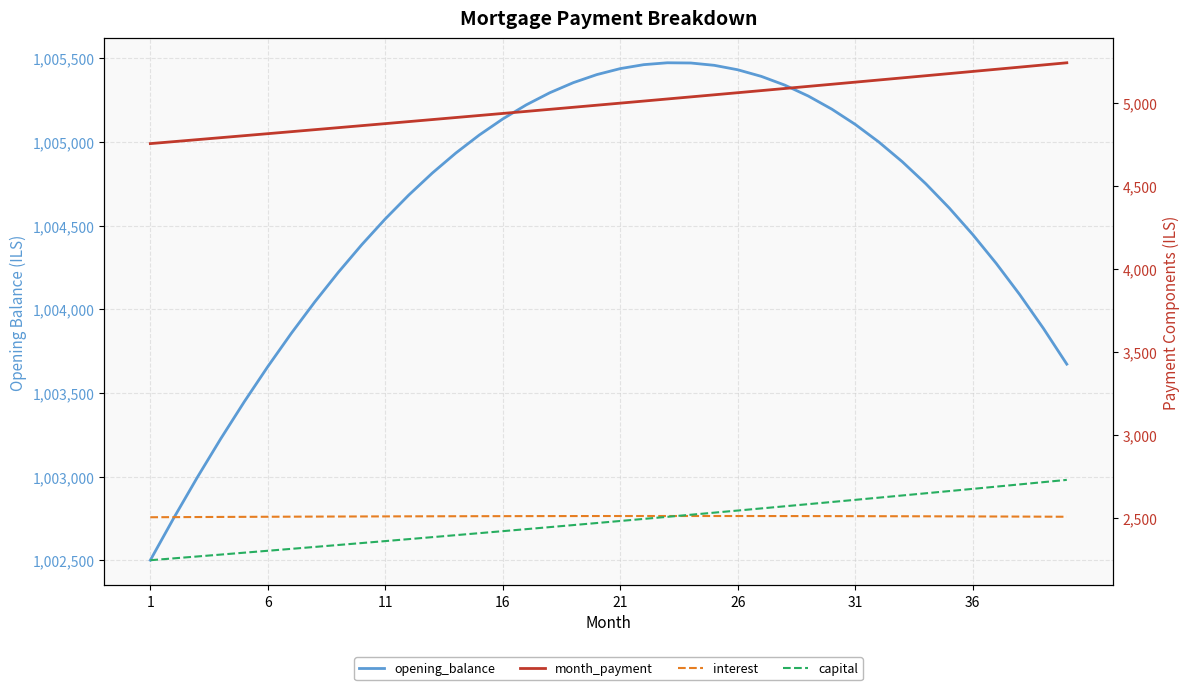

The value of capital at 12 is 1601.1. True or false?

False